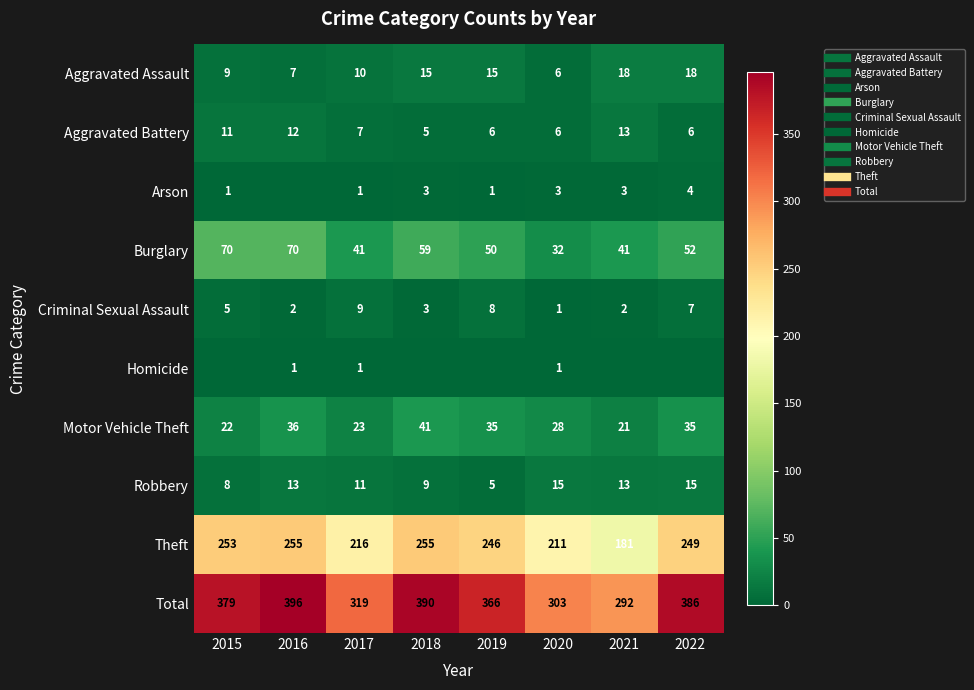

Between 2016 and 2021, which series saw the biggest shift?

Total